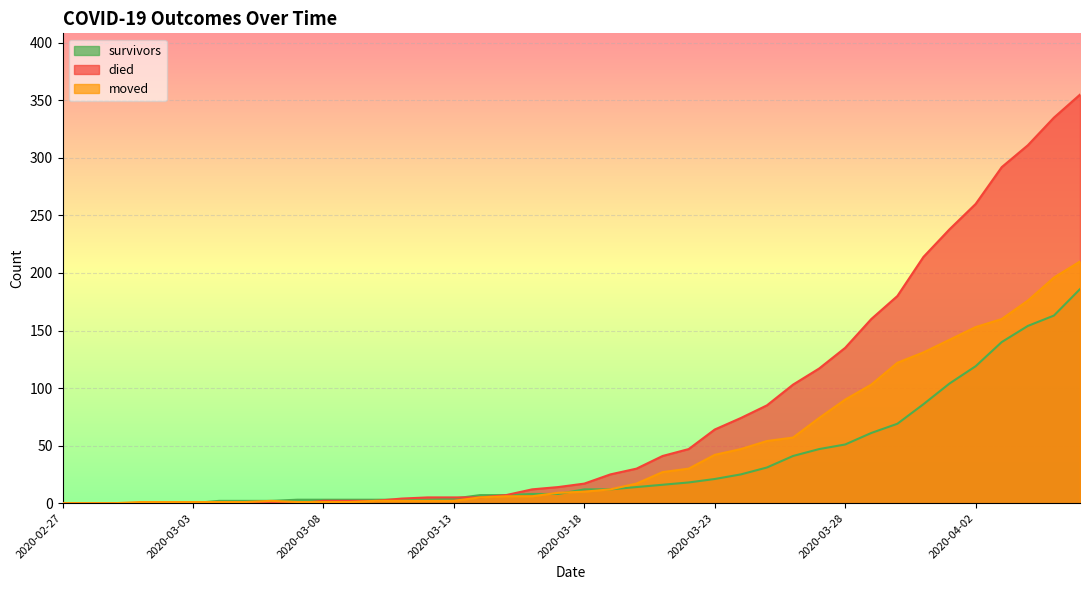

Between which two adjacent categories do moved and died first intersect?

2020-03-07 and 2020-03-08